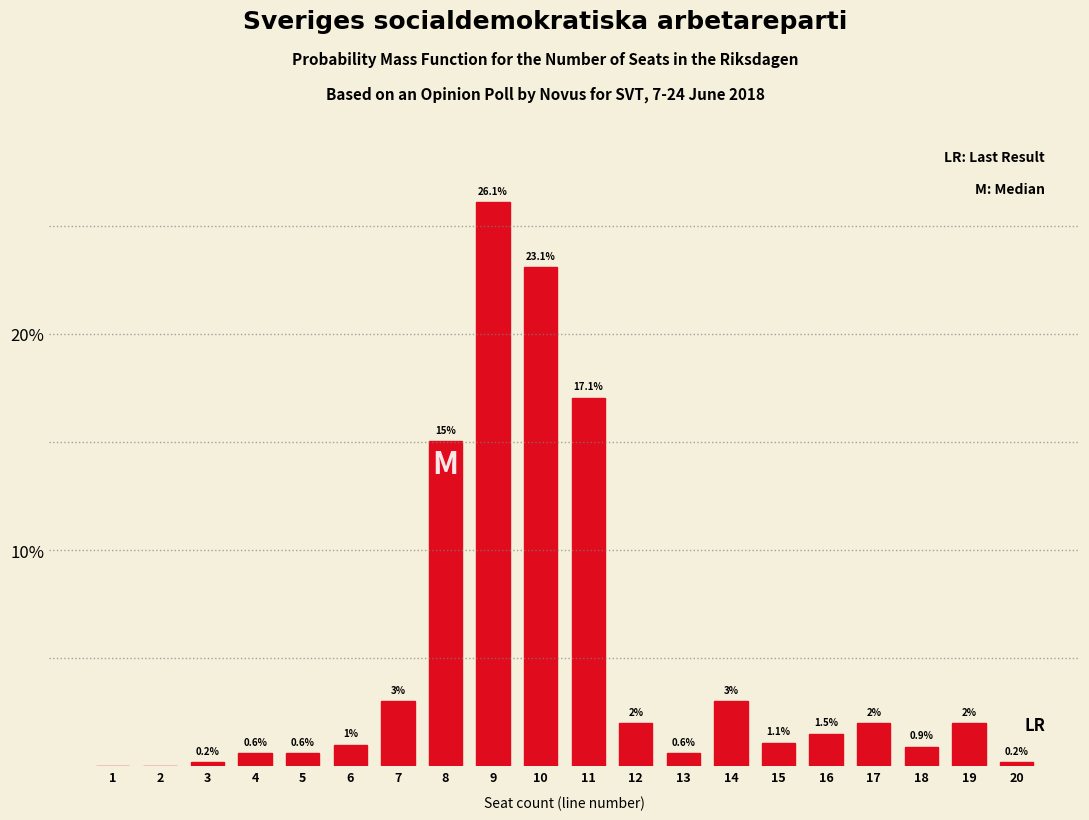

Reading left to right, what are all the values shown in this chart?

1=0.0	2=0.0	3=0.2	4=0.6	5=0.6	6=1.0	7=3.0	8=15.0	9=26.1	10=23.1	11=17.1	12=2.0	13=0.6	14=3.0	15=1.1	16=1.5	17=2.0	18=0.9	19=2.0	20=0.2